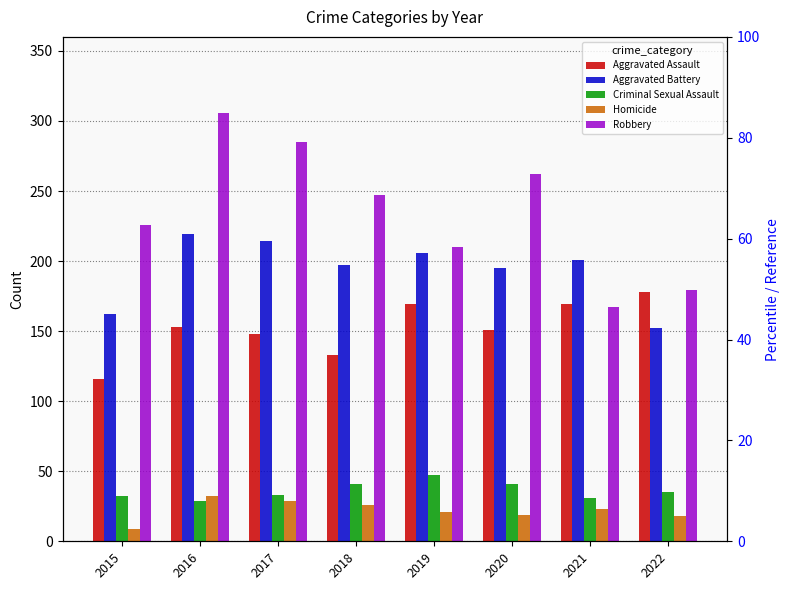

What is the approximate value of Criminal Sexual Assault at 2018?

41